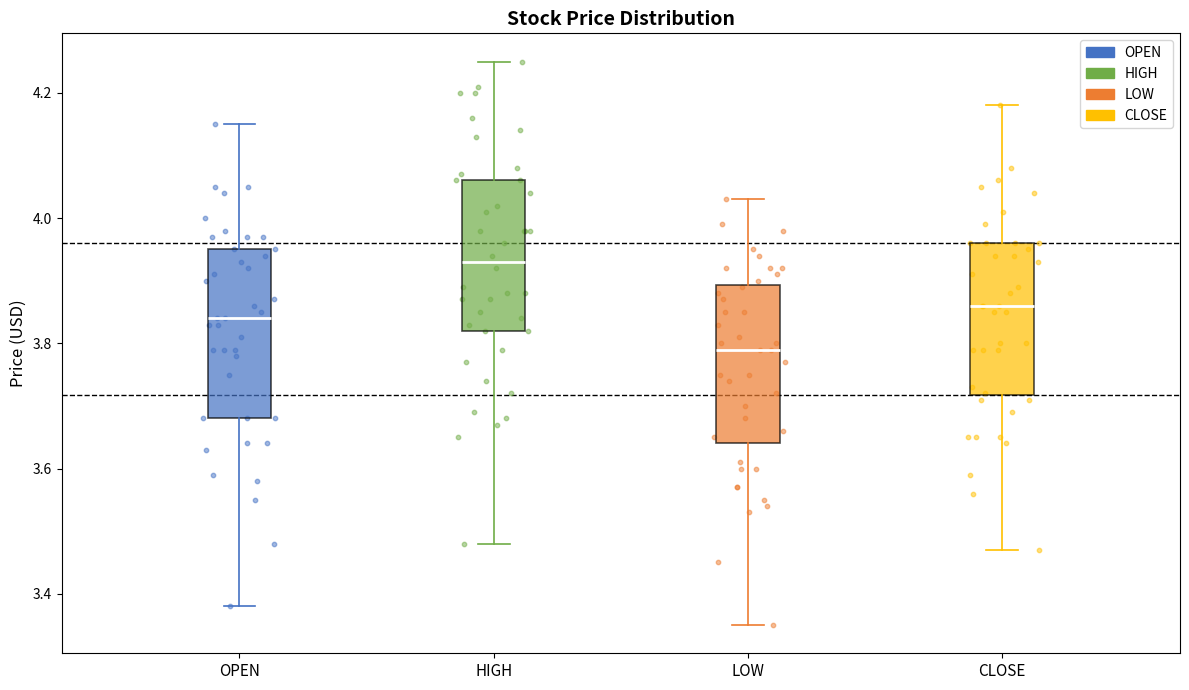

Reading left to right, read every box against the y-axis: the position of its median line, the range the box covers, and the ends of its whiskers. The values are not printed on the chart, so give them approximately, as read against the axis.

OPEN: median 3.84, box 3.68 to 3.96, whiskers 3.38 to 4.16
HIGH: median 3.94, box 3.82 to 4.06, whiskers 3.48 to 4.26
LOW: median 3.80, box 3.64 to 3.90, whiskers 3.36 to 4.04
CLOSE: median 3.86, box 3.72 to 3.96, whiskers 3.48 to 4.18